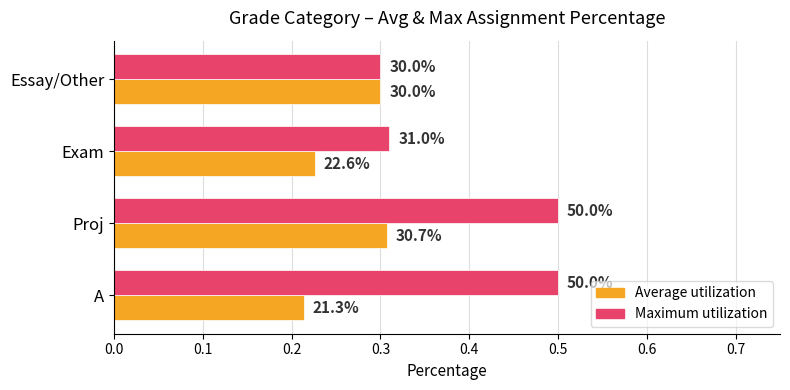

What is the value of the Maximum utilization bar at the 2nd from the left?

0.5